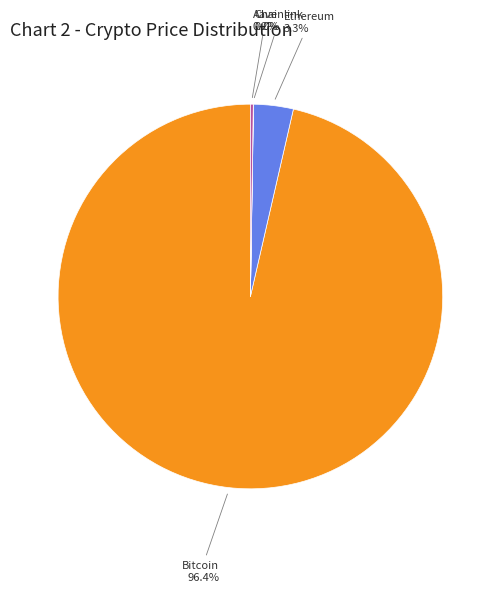

Does any single category account for the majority?

Yes